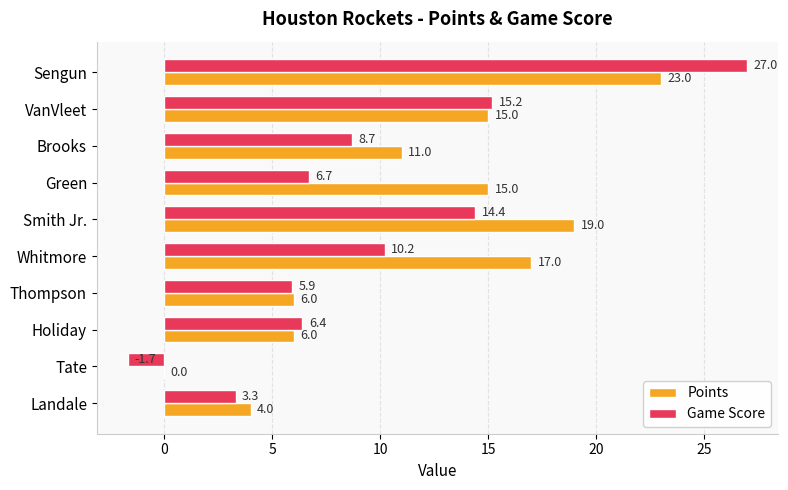

How many categories are shown in the chart?

10